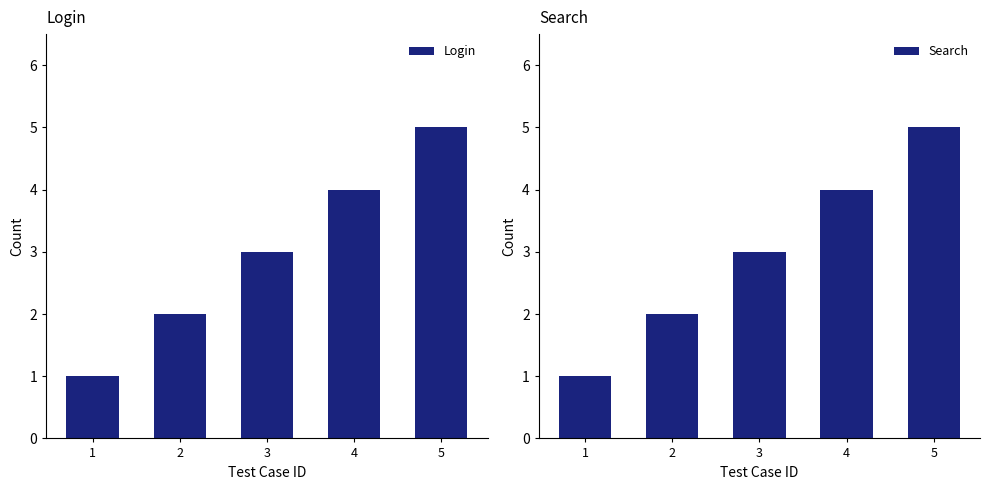

Which series has the widest spread of values?

Login